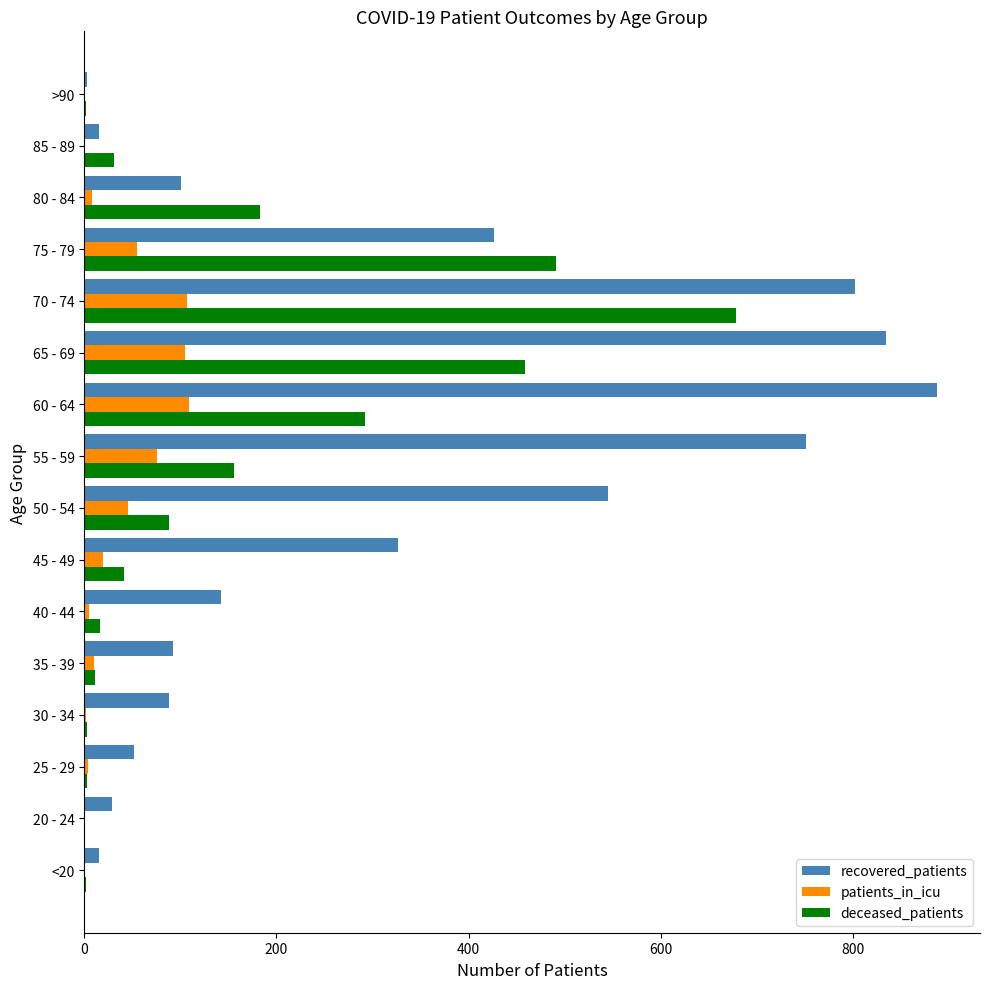

At which category is the sum across all series the highest?

70 - 74